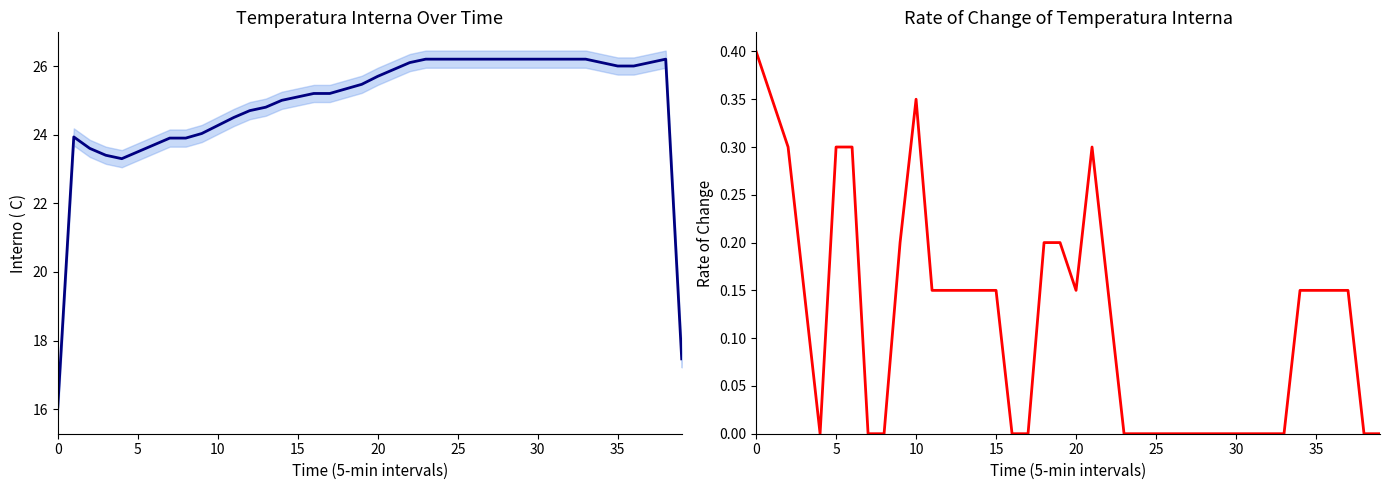

What is the approximate value of Interno ( C) at 18?

25.3